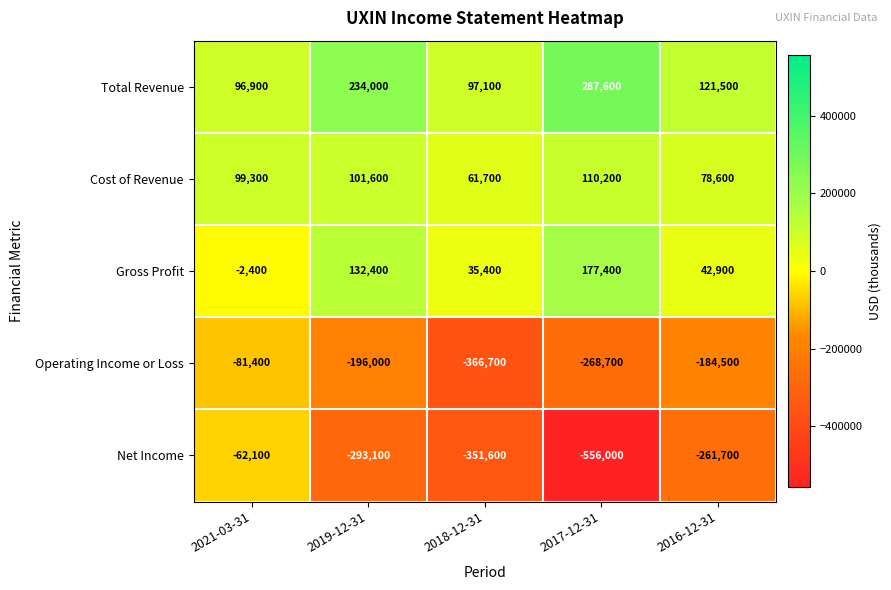

Count the number of categories in the chart.

5